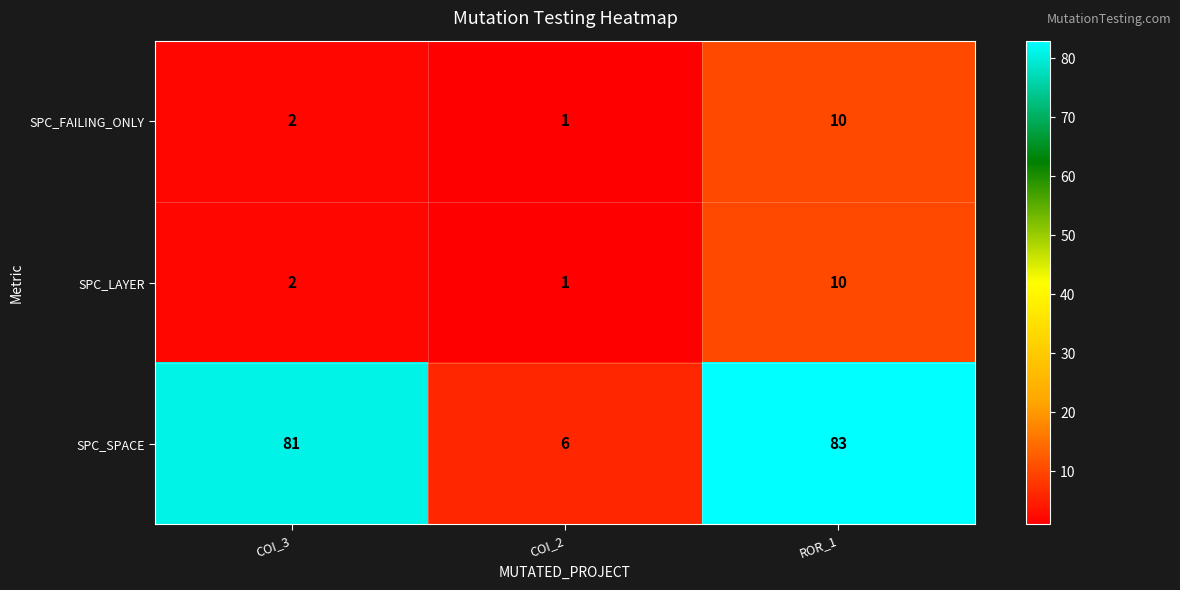

What is the difference between the highest and lowest values at COI_3?

79